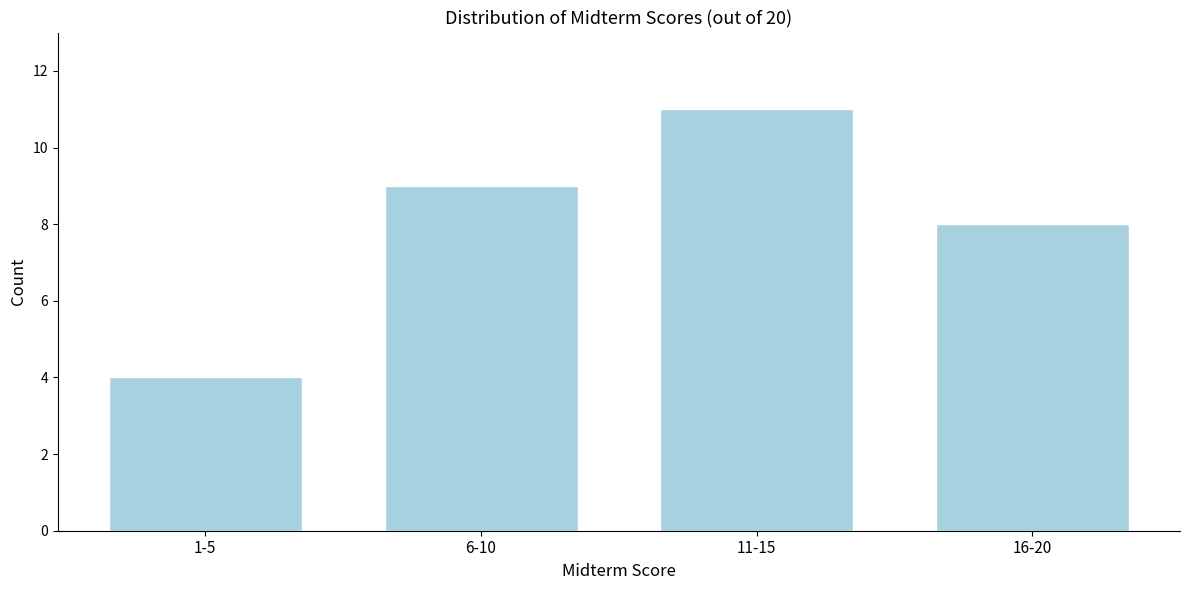

Reading right to left, what are all the values shown in this chart?

16-20=8	11-15=11	6-10=9	1-5=4